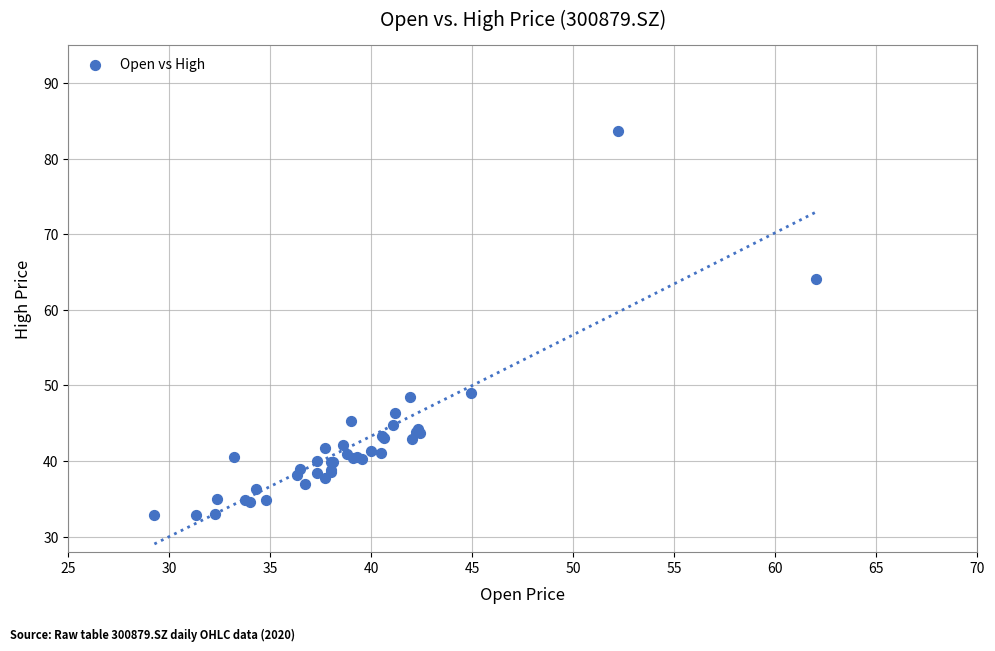

What Y value in the scatter plot is closest to 58?

64.0